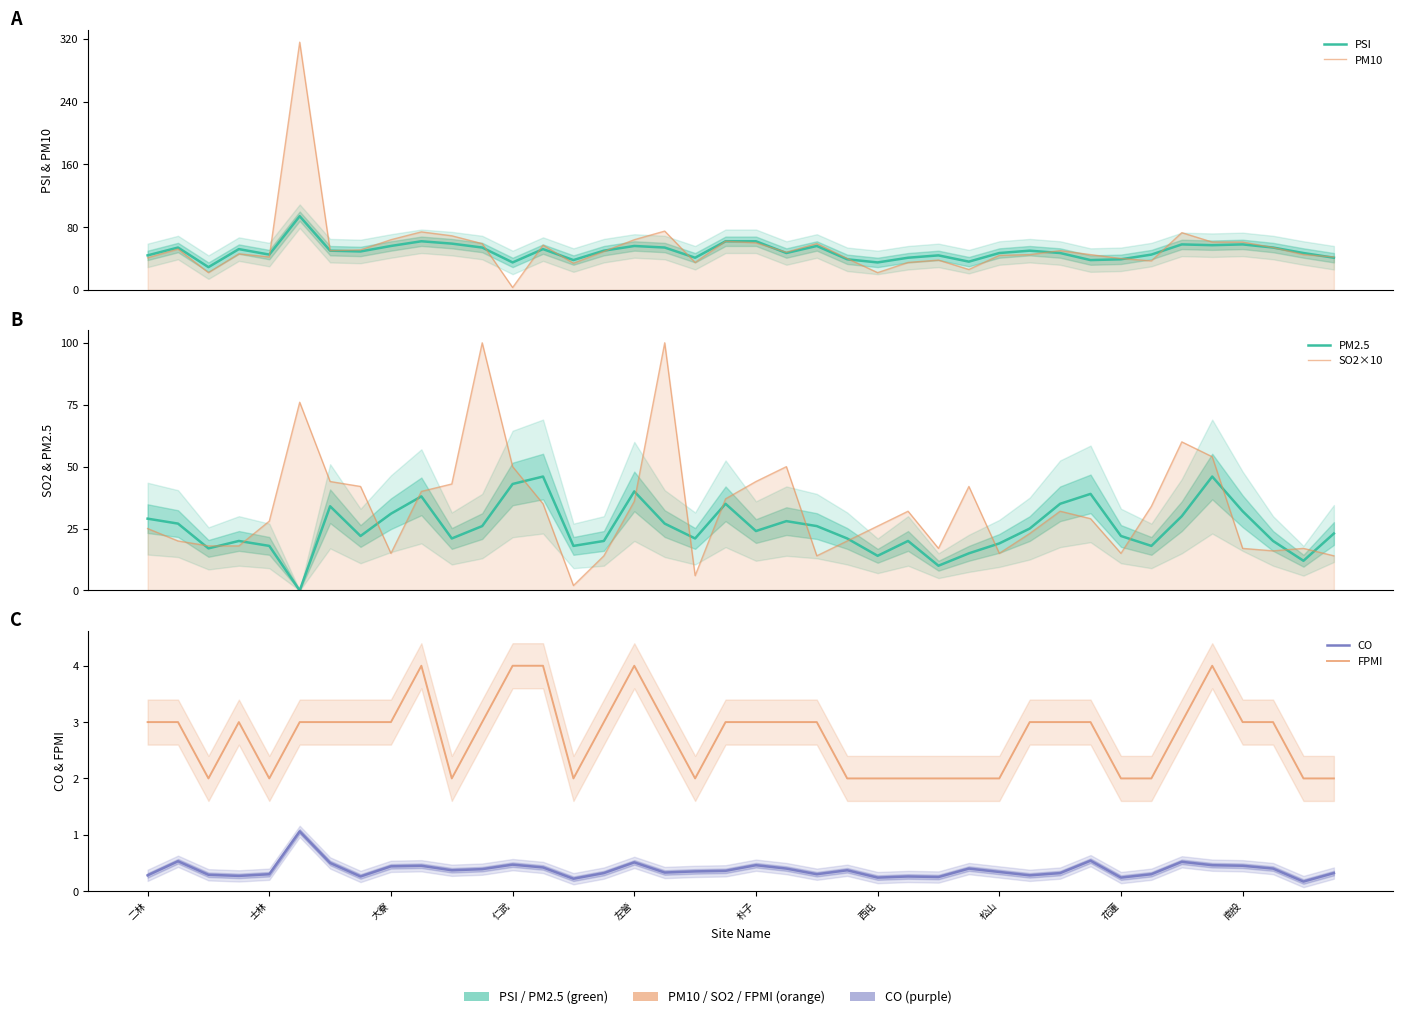

Does the chart have visible grid lines?

No